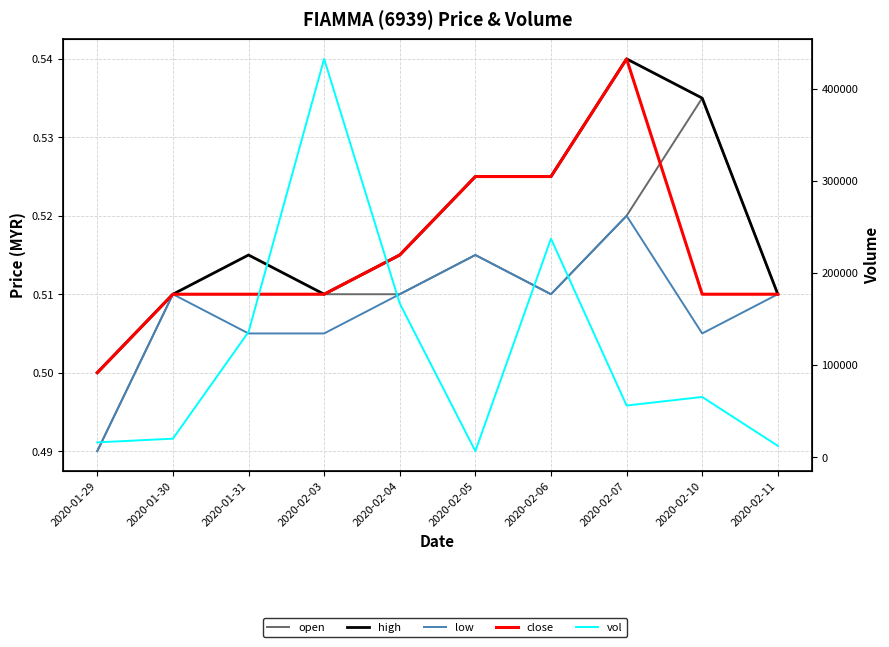

What is the spread (max minus min) of values at 2020-01-29?

15999.5